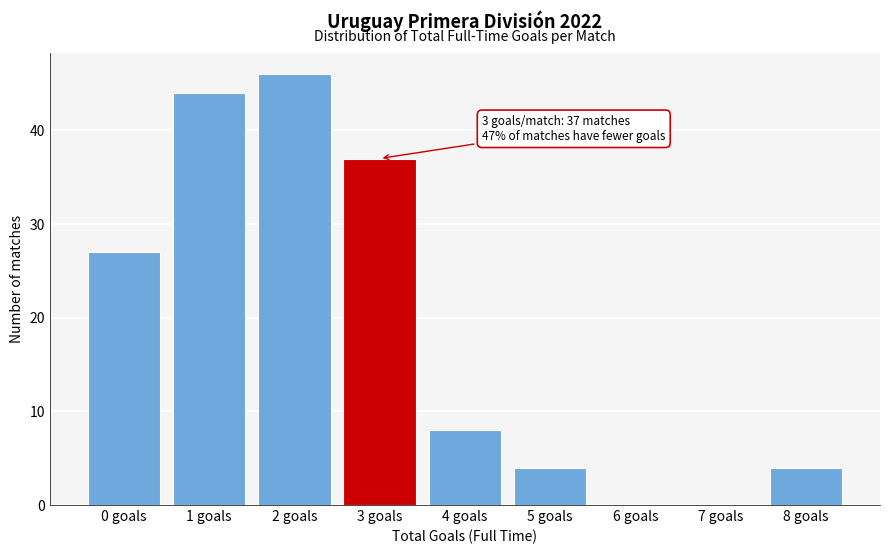

Reading right to left, what are all the values shown in this chart?

8 goals=4	7 goals=0	6 goals=0	5 goals=4	4 goals=8	3 goals=37	2 goals=46	1 goals=44	0 goals=27